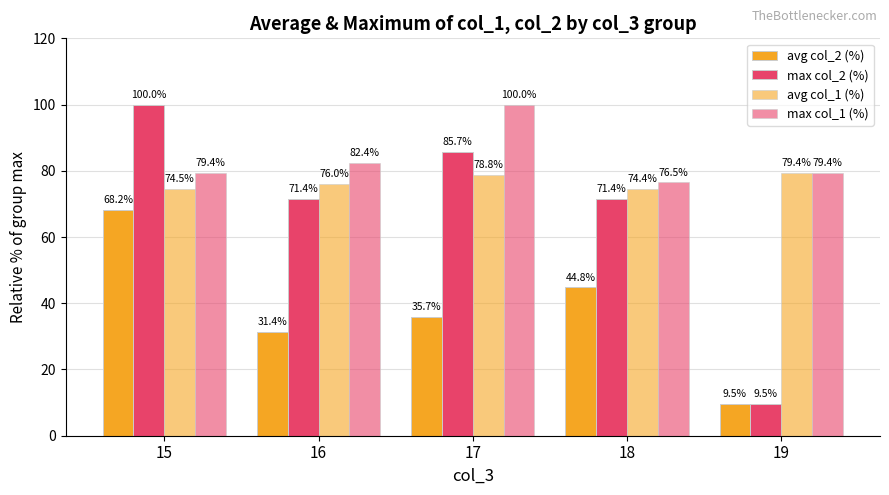

True or false: max col_2 (%) has a value of 71.4 at 18.

True